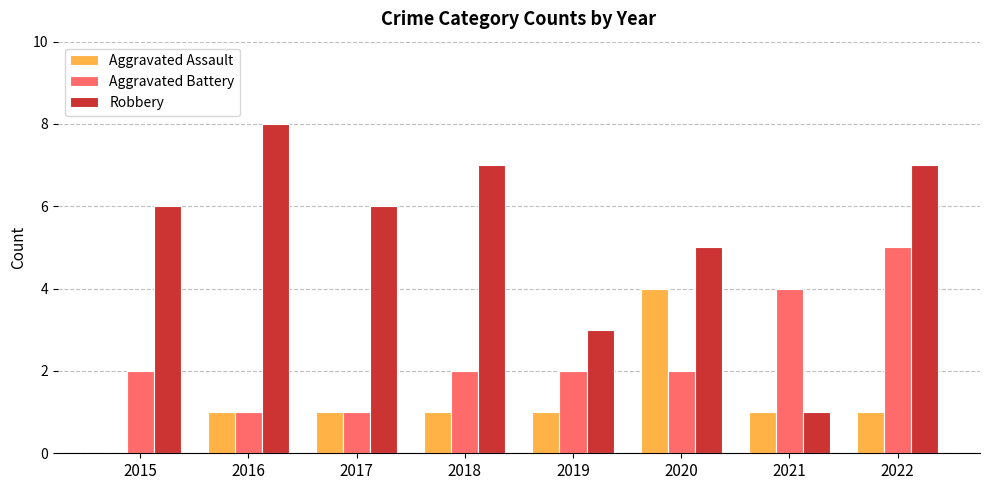

Are the bars horizontal?

No